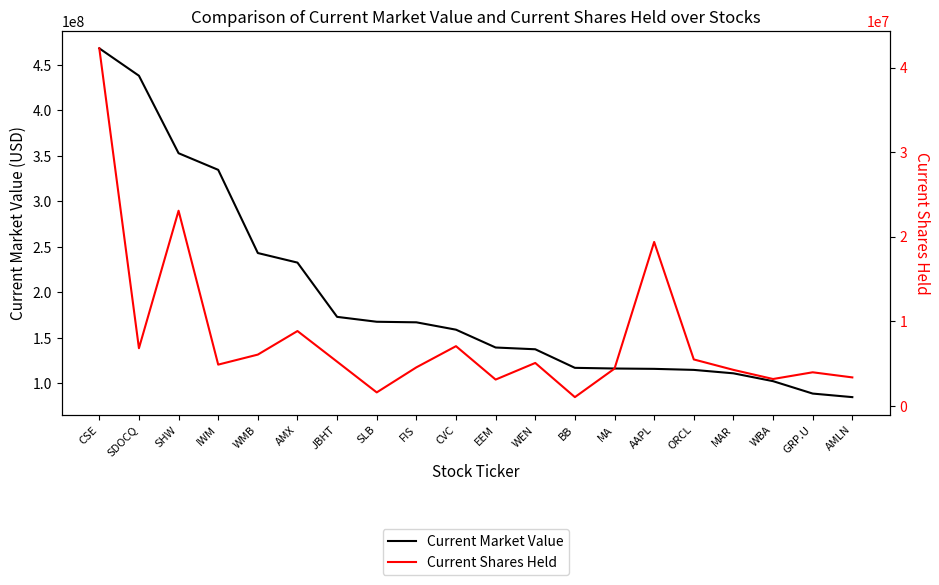

What is the total value across all series at SLB?

169151000